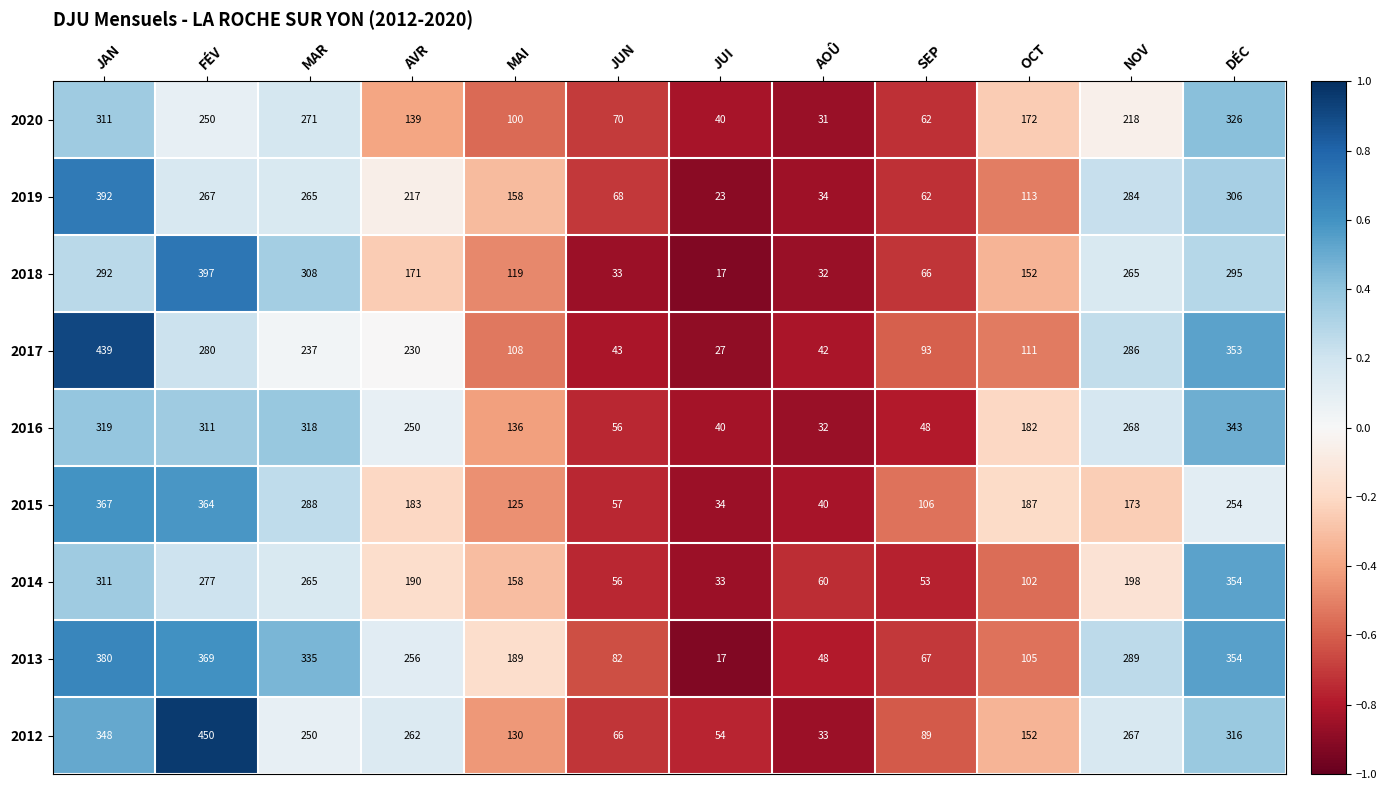

How many data points in 2013 are less than 256?

6